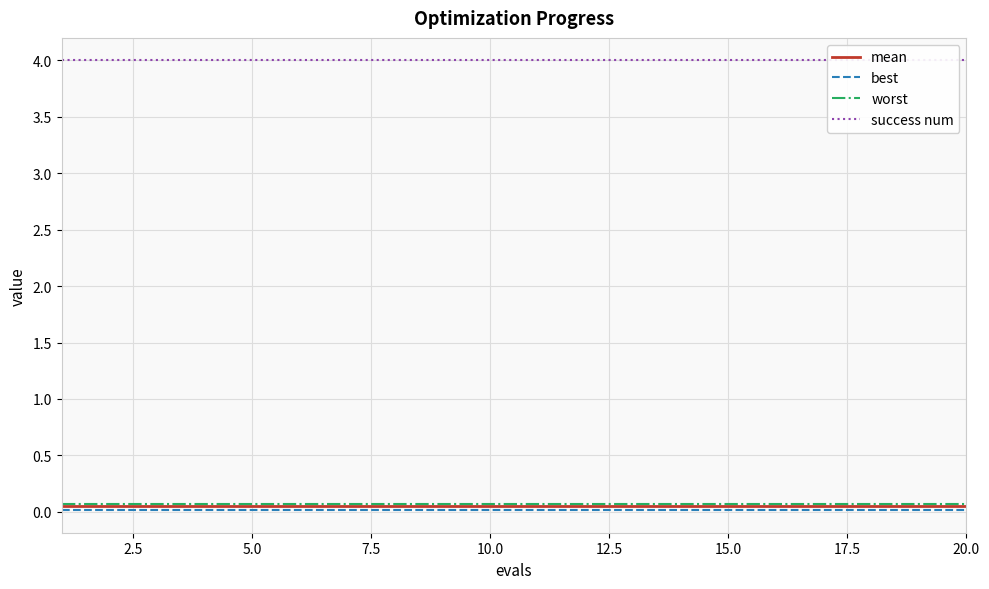

At how many categories does at least one series exceed 3?

20